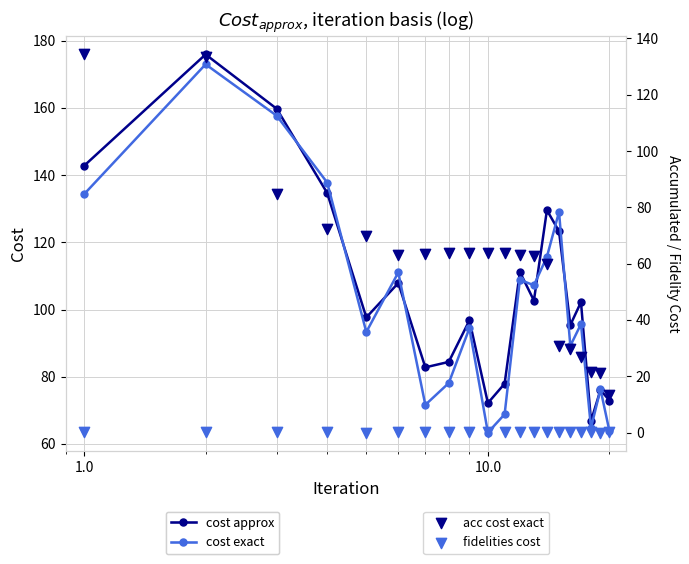

What are all the series names shown in the legend?

cost_approx, cost_exact, acc_cost_exact, fidelities_cost